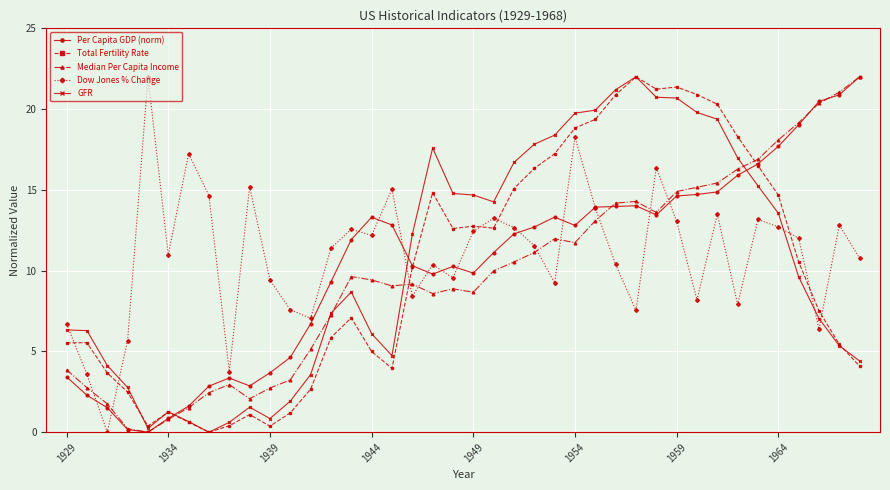

True or false: Total Fertility Rate has more than 2 points higher than both neighbors.

True